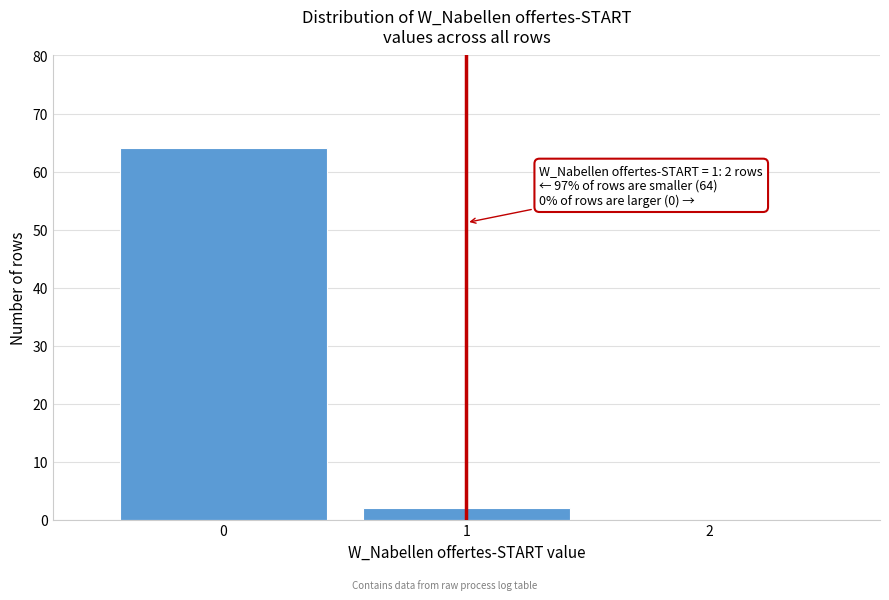

Reading left to right, list all the values displayed in this chart.

0=64	1=2	2=0